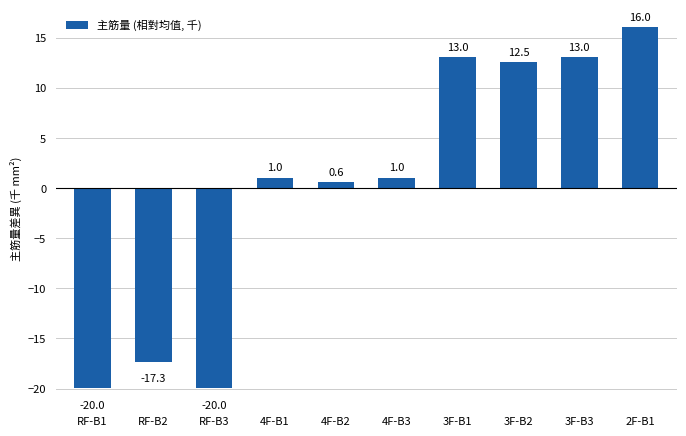

Between 3F-B1 and RF-B2, which is larger?

3F-B1